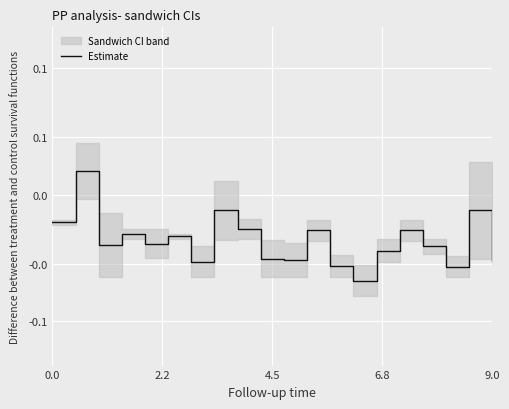

What is the label of the 6th point from the left?

5